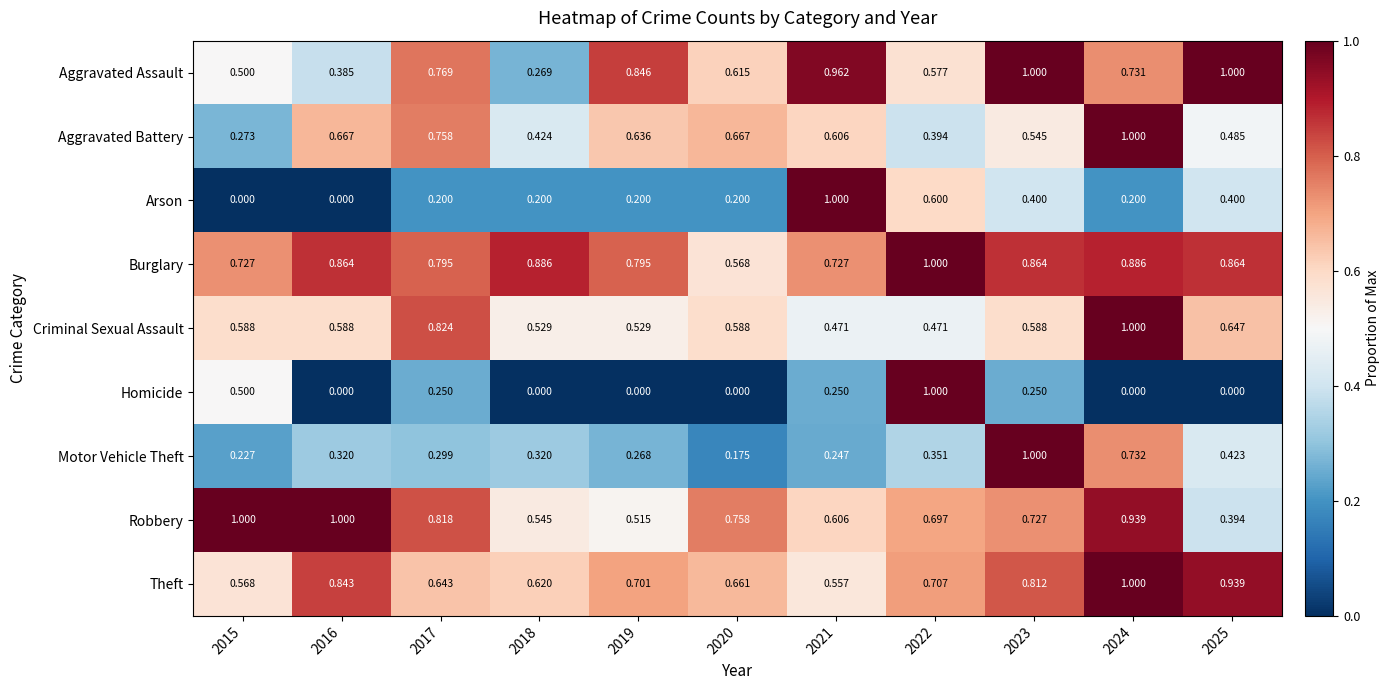

At which category is the sum across all series the highest?

2024